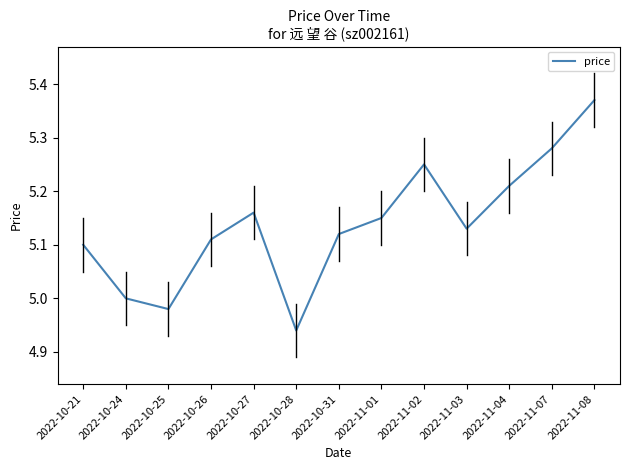

Approximately how many times larger is the value at 2022-10-28 compared to 2022-11-04?

0.9